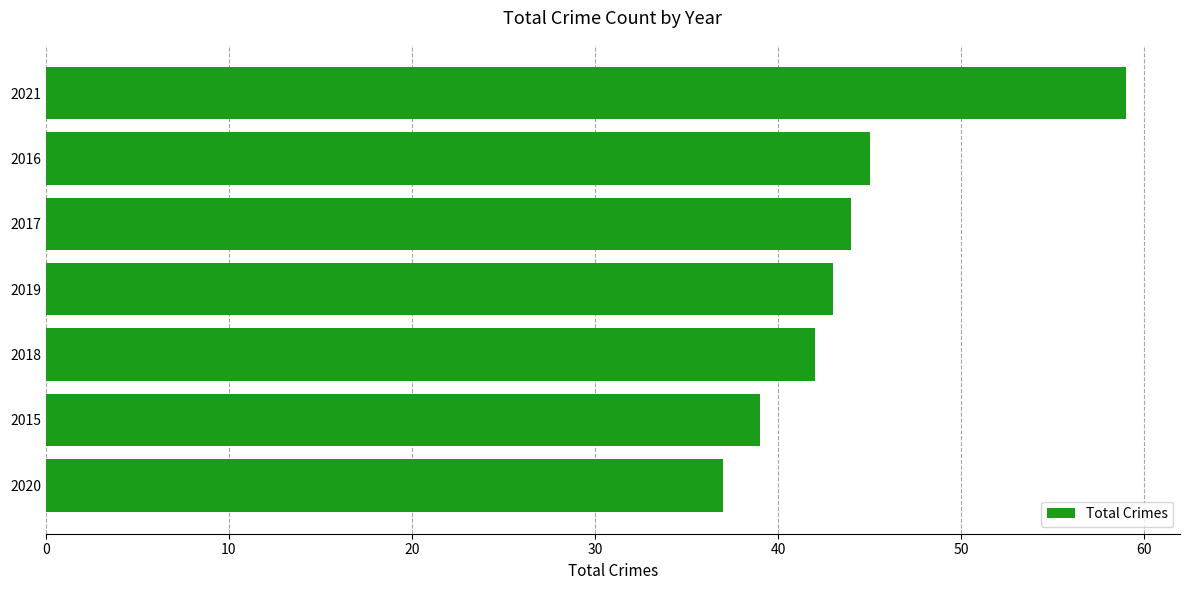

What is the greatest value displayed?

59